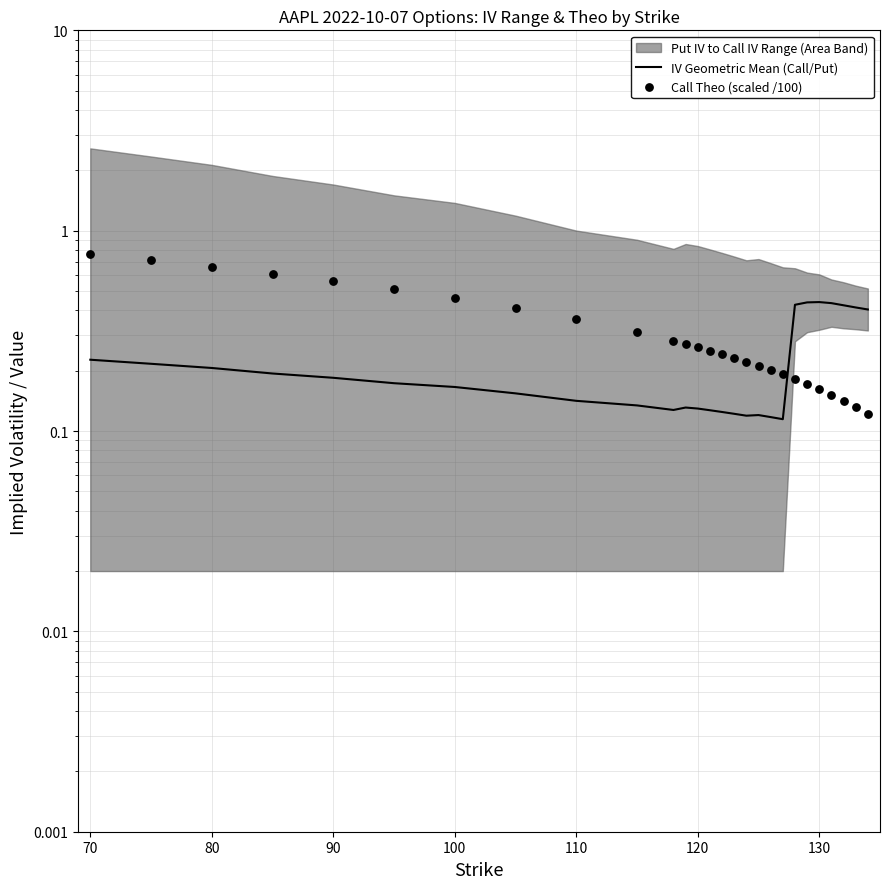

Which series has the largest Y range (max minus min)?

Call Theo (scaled /100)